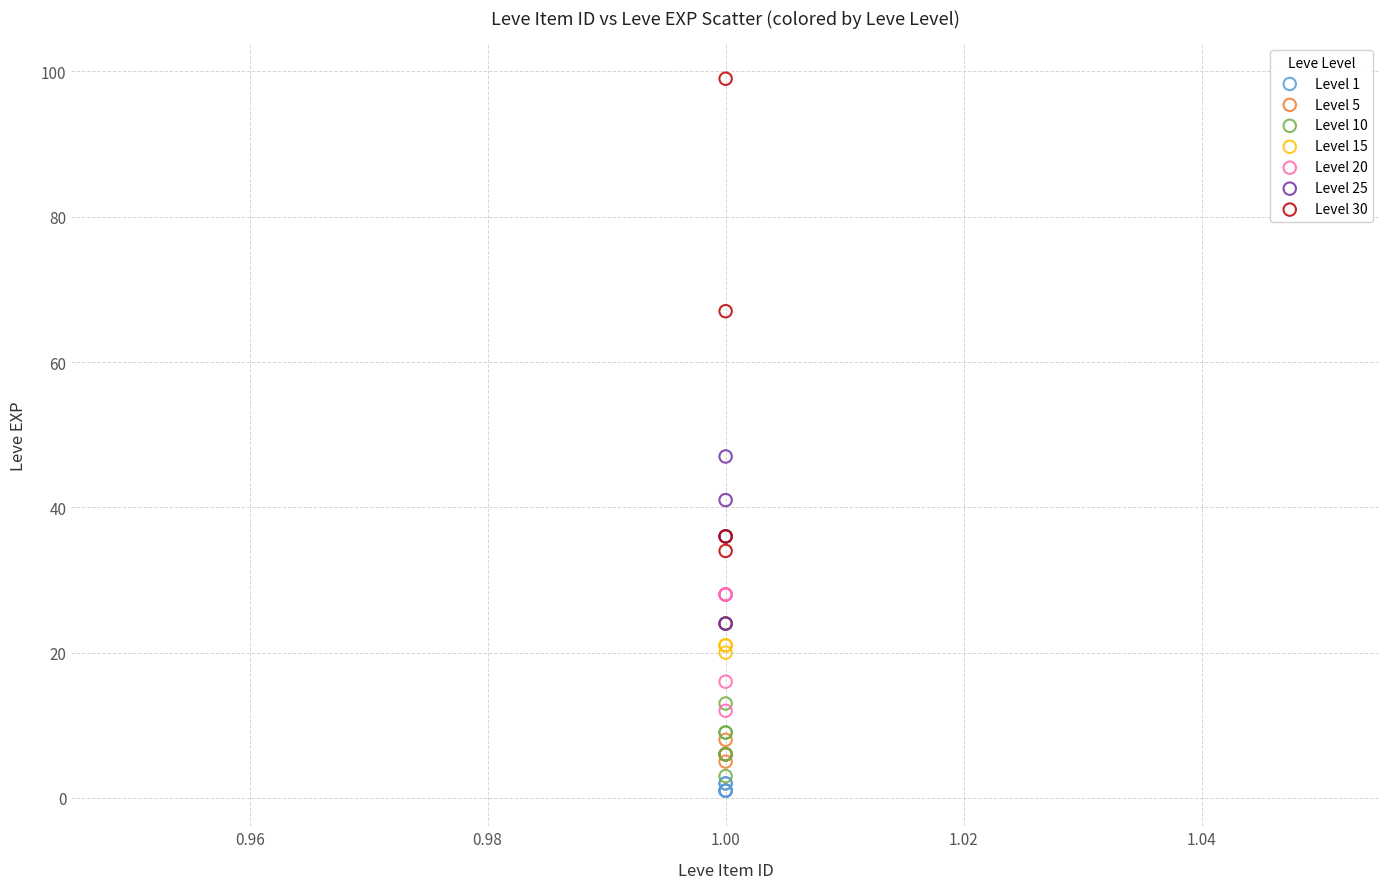

What are all the series names shown in the legend?

Level 1, Level 5, Level 10, Level 15, Level 20, Level 25, Level 30